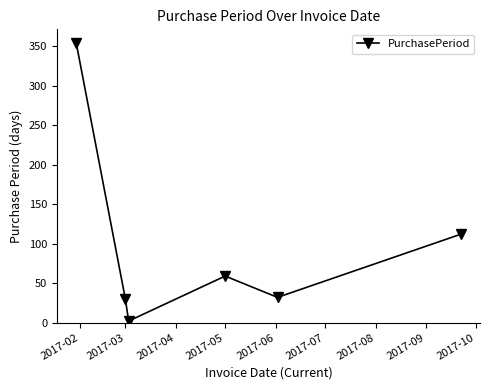

How many interior local valleys (lower than both neighbors) does the data have?

2